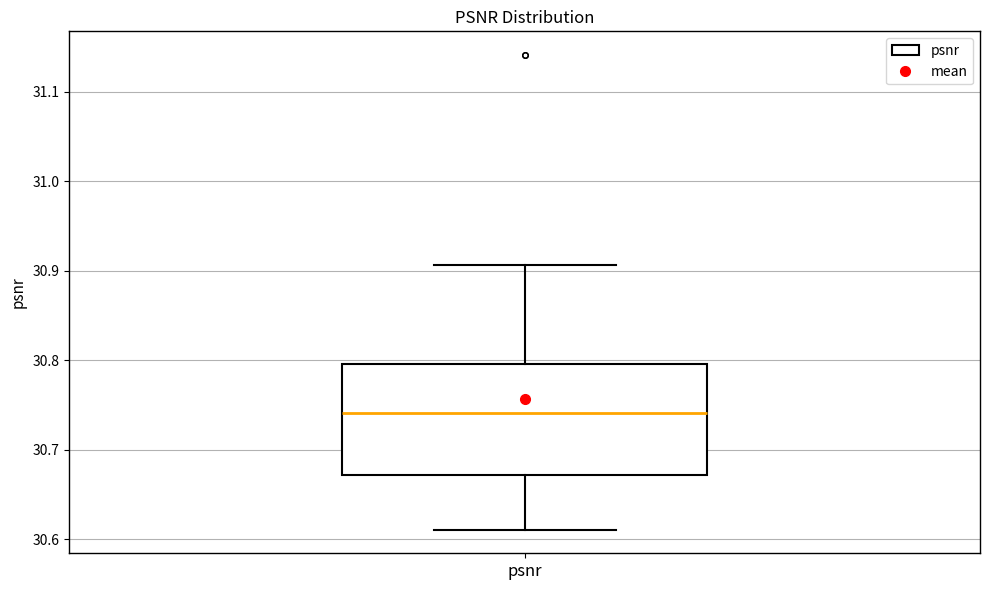

Where is the upper edge of the box for psnr on the y-axis? The values are not printed on the chart, so give them approximately, as read against the axis.

30.80